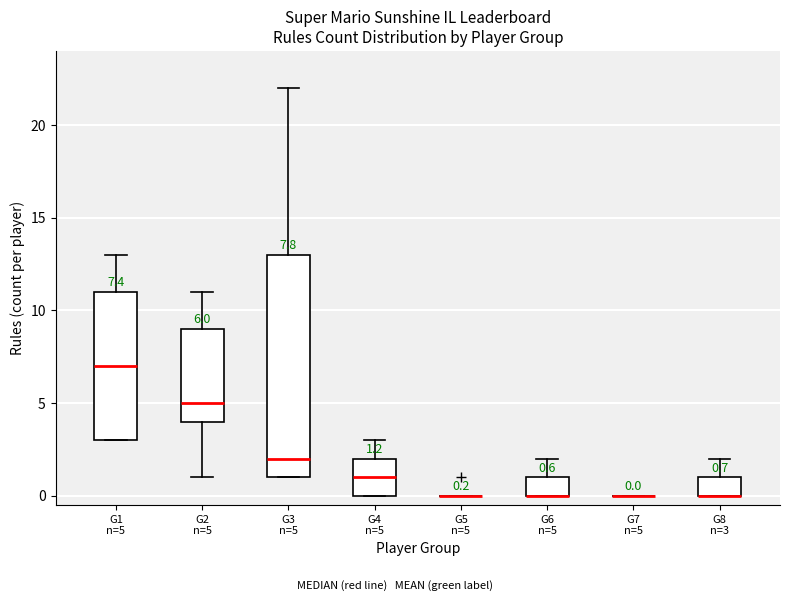

Comparing the boxes themselves (not the whiskers), which one is the tallest?

G3 n=5